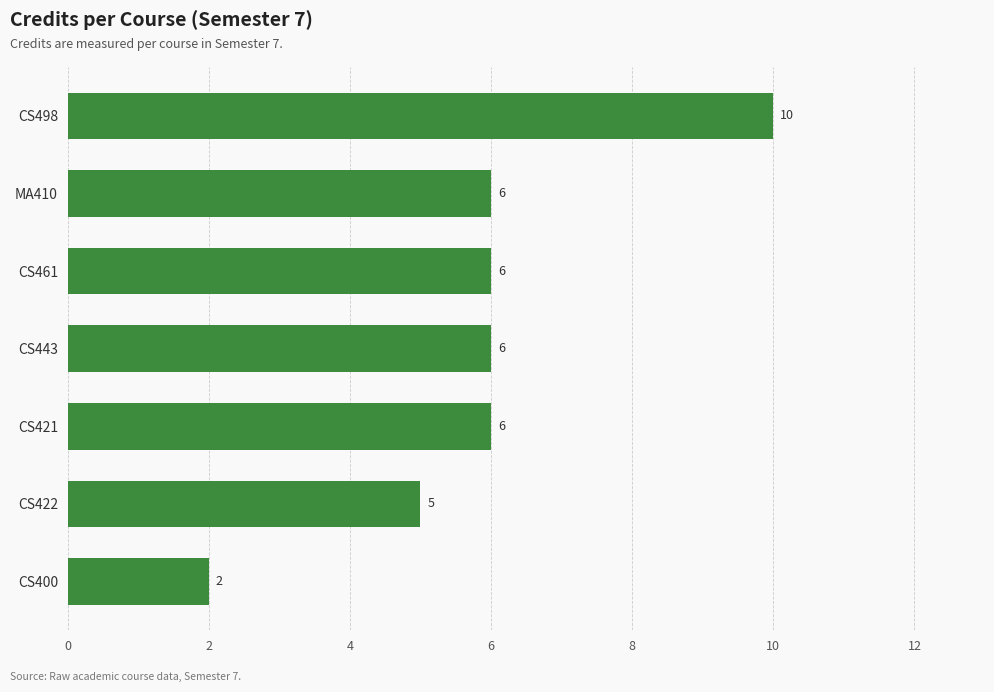

Are the bars grouped side by side (vs. stacked)?

No